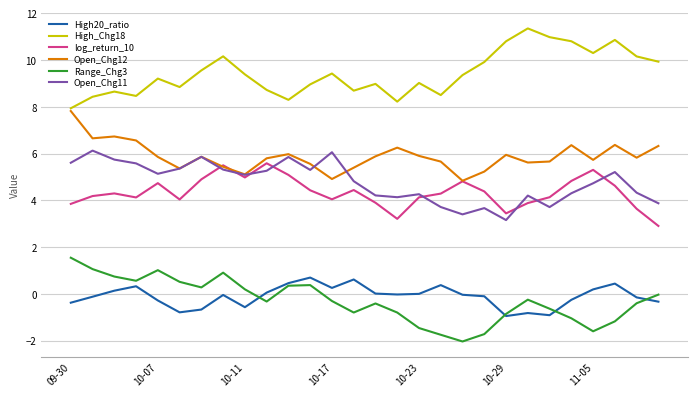

What is the maximum value for Open_Chg12?

7.8